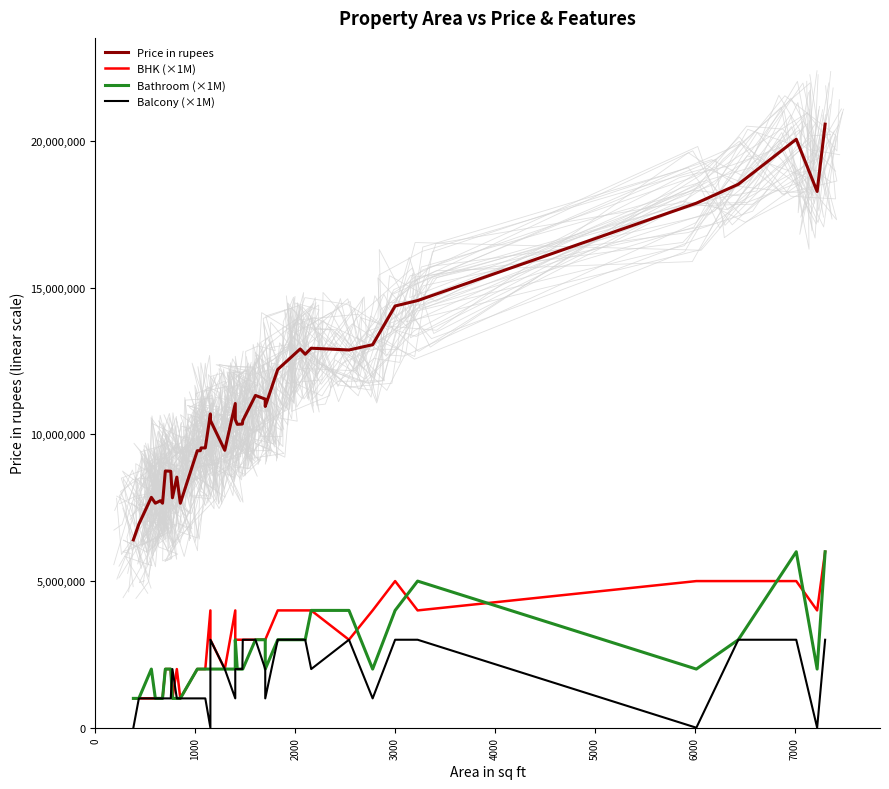

True or false: Price in rupees and Balcony (×1M) cross at least once.

False